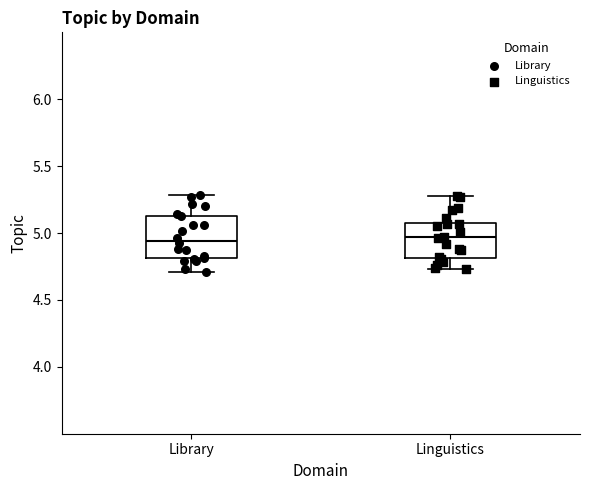

Reading left to right, read every box against the y-axis: the position of its median line, the range the box covers, and the ends of its whiskers. The values are not printed on the chart, so give them approximately, as read against the axis.

Library: median 4.95, box 4.80 to 5.15, whiskers 4.70 to 5.30
Linguistics: median 4.95, box 4.80 to 5.10, whiskers 4.75 to 5.30